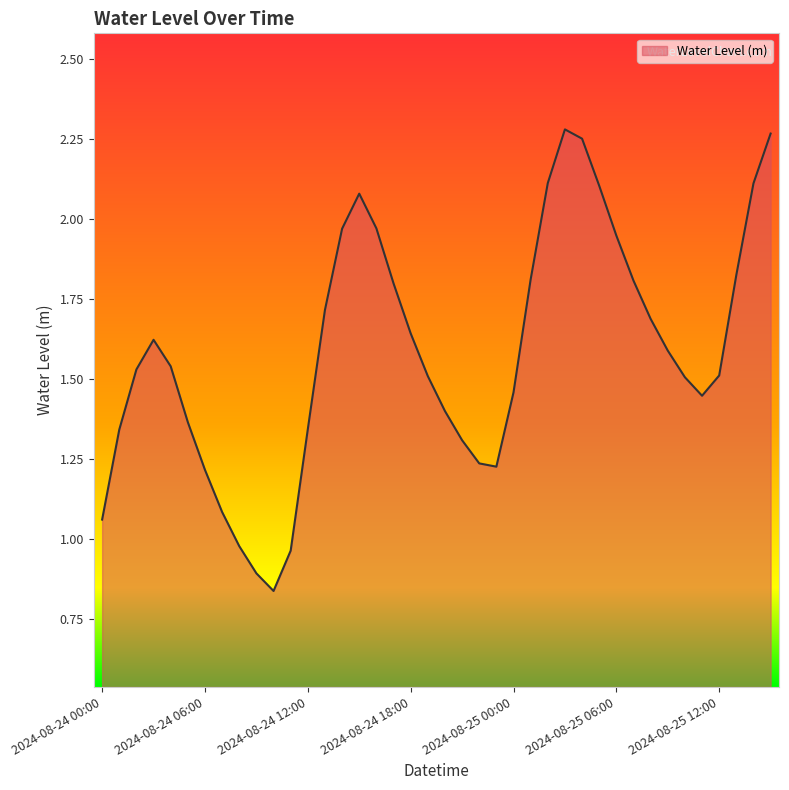

At which label is the value closest to 1?

2024-08-24 08:00